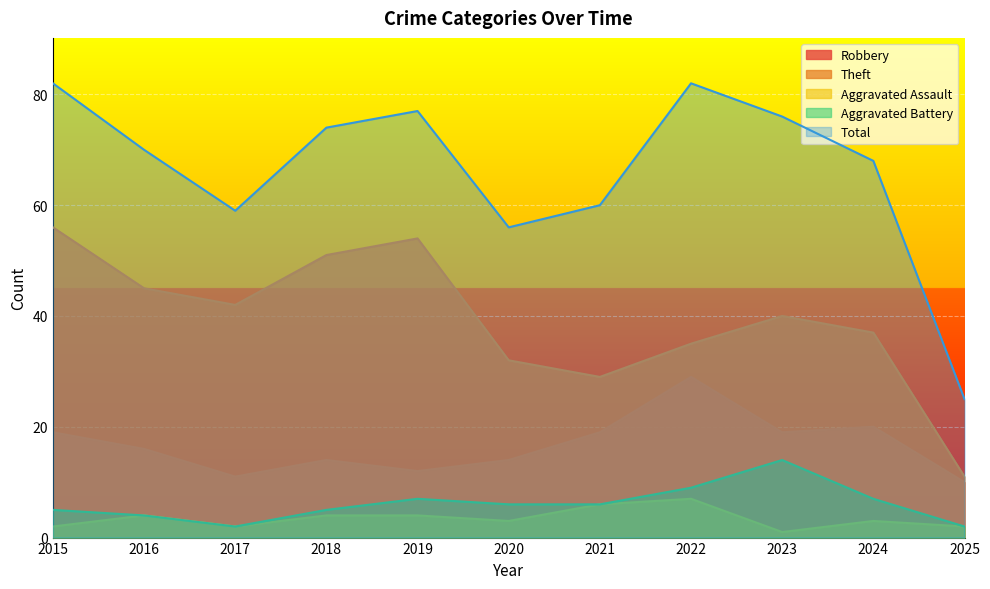

At which category does Aggravated Assault reach its first local peak?

2016